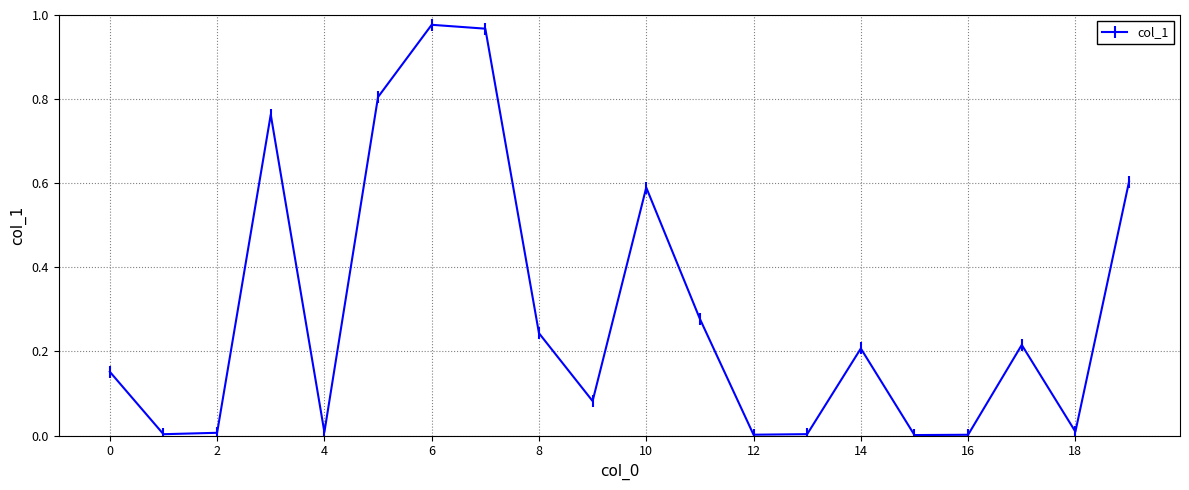

How many points are higher than both their immediate neighbors (excluding endpoints)?

5